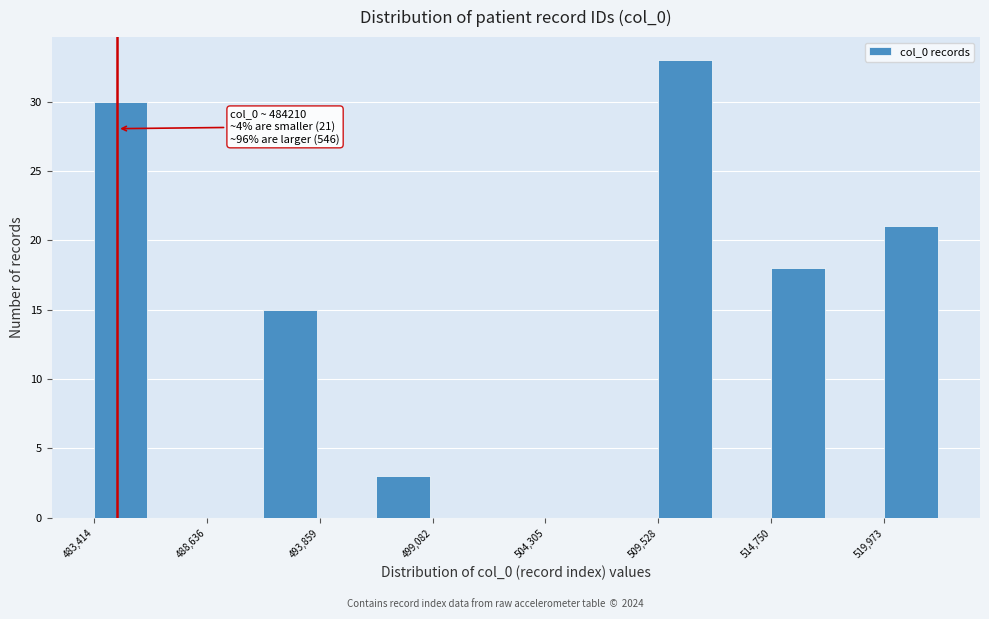

Around what value on the x-axis is the tallest bar? Give the approximate position of its centre, as read against the axis.

511000